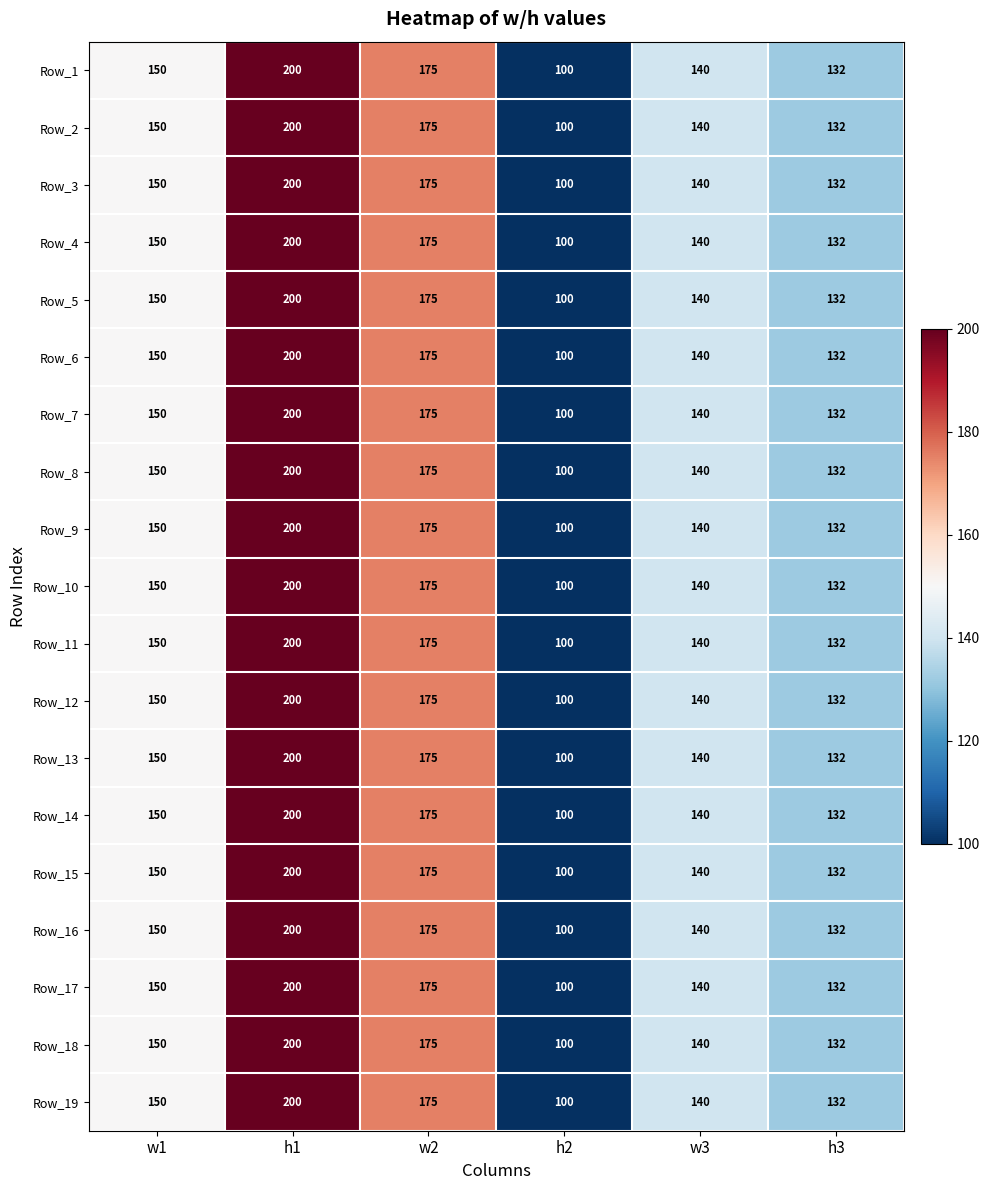

What is the sum of all Row_14 values?

897